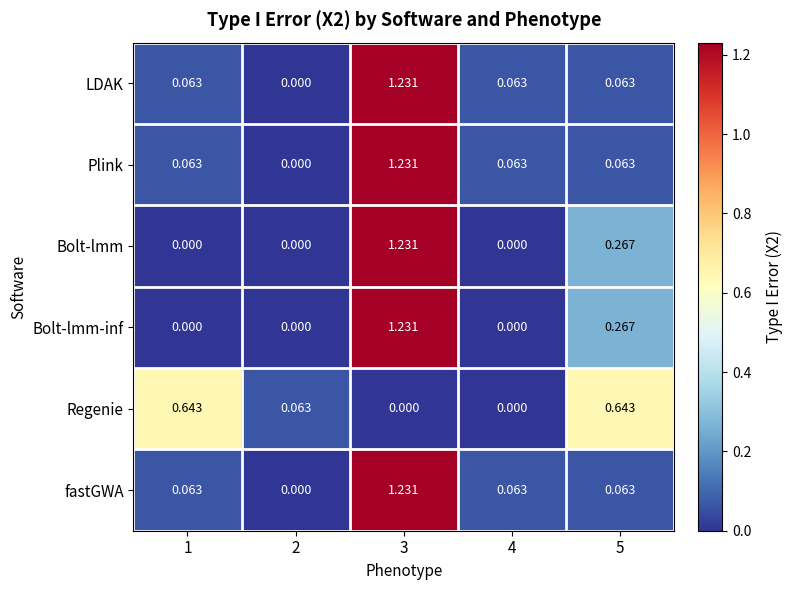

Between 1 and 2, which series saw the biggest shift?

Regenie